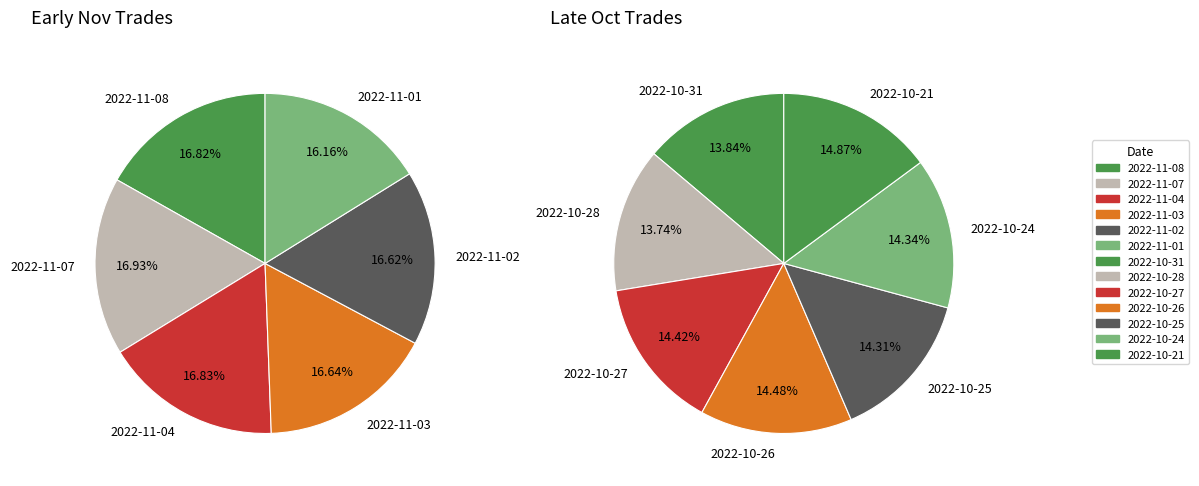

Count the number of slices in the pie.

13